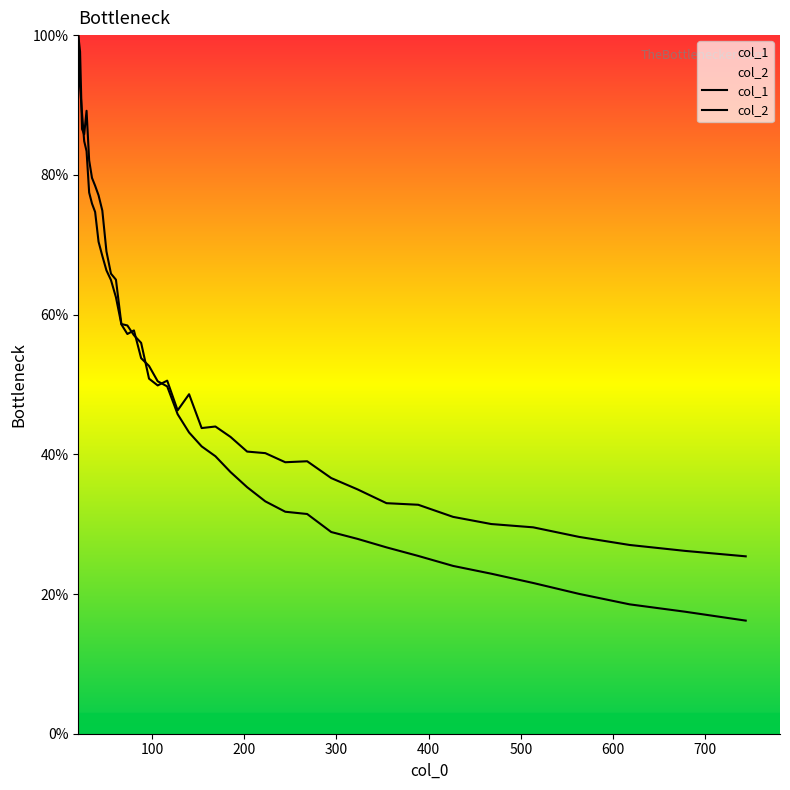

Which series has the largest total across all categories?

col_2